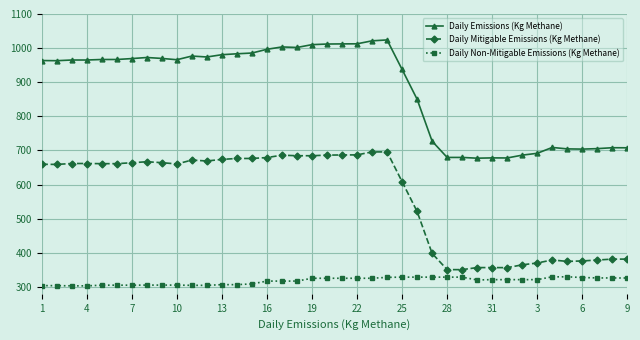

True or false: Daily Mitigable Emissions (Kg Methane) has more than 0 points higher than both neighbors.

True